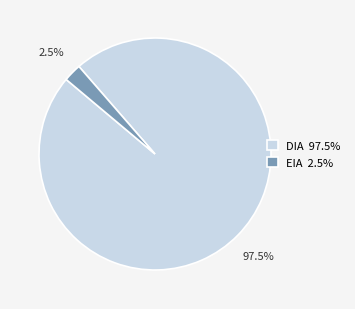

How much of the chart is everything except DIA?

2.5%